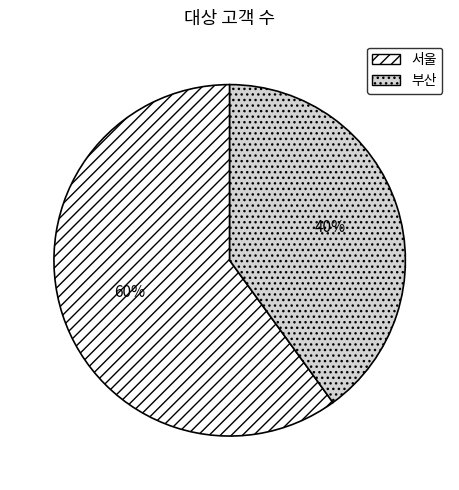

To the nearest percent, what is the average slice percentage?

50%